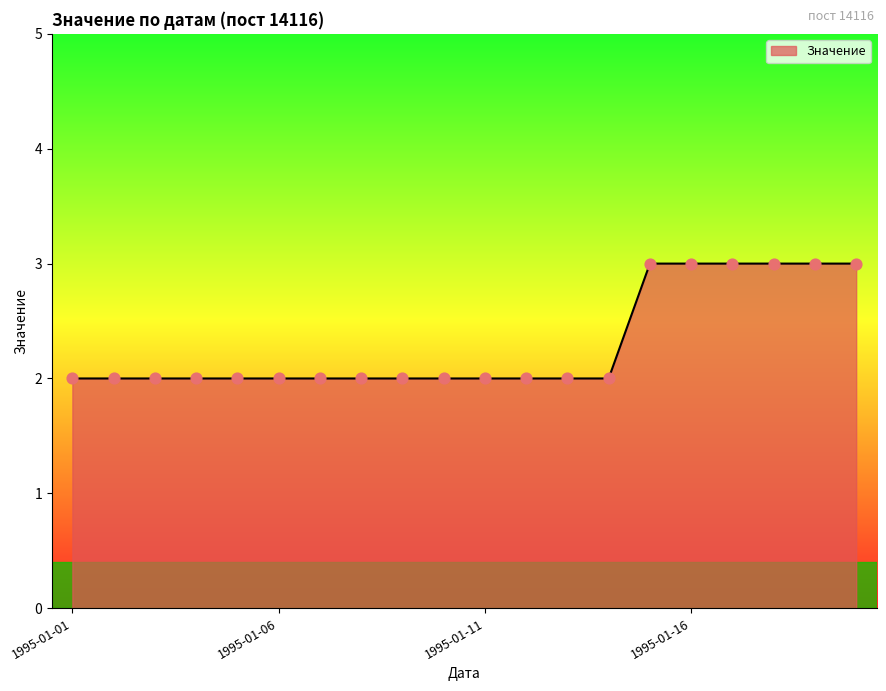

What is the greatest value displayed?

3